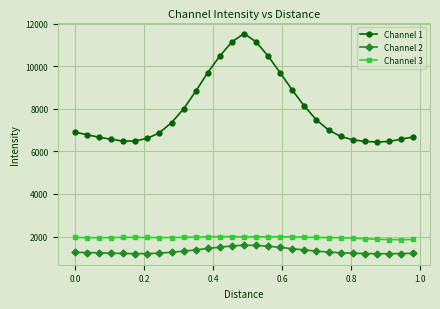

Which series has the widest spread of values?

Channel 1